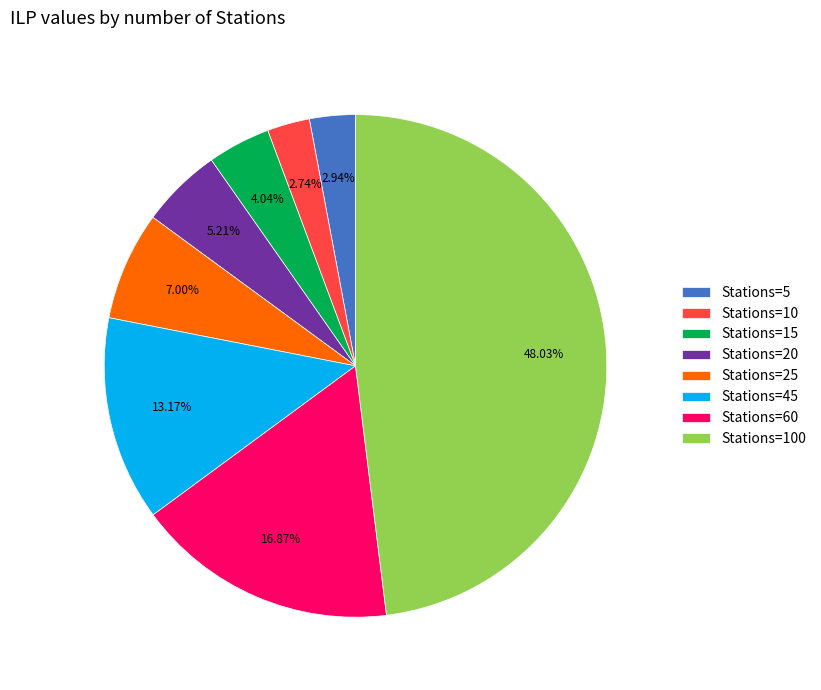

Do Stations=60 and Stations=100 together represent more than half of the pie?

Yes